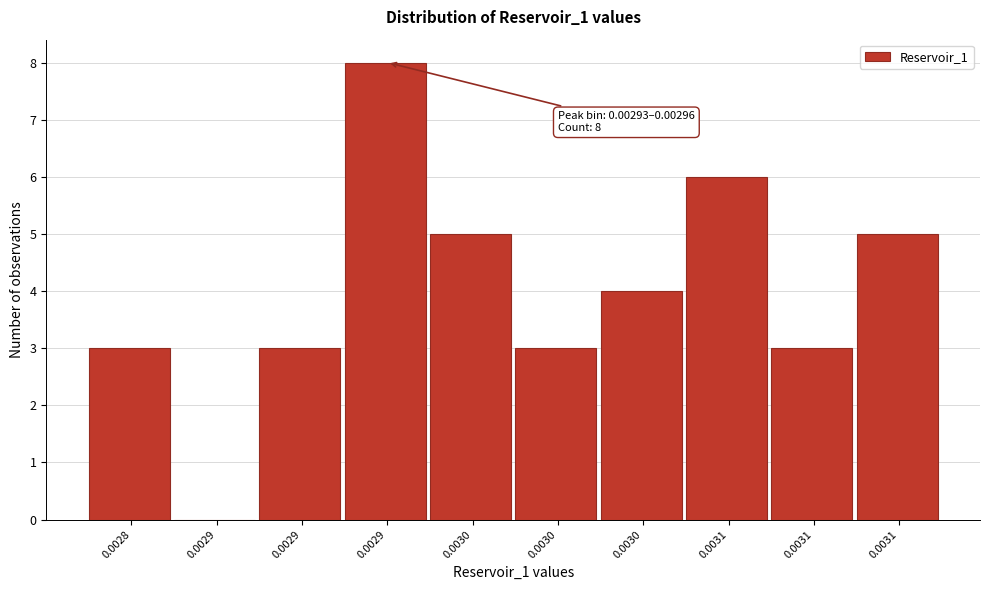

How many positive values are there?

9